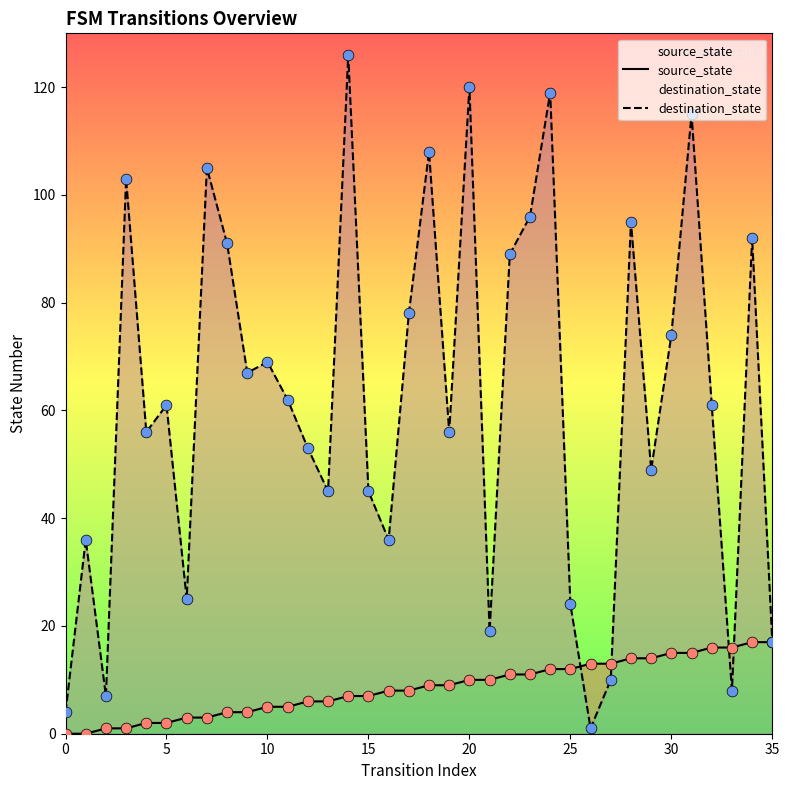

Which series has the largest Y range (max minus min)?

destination_state